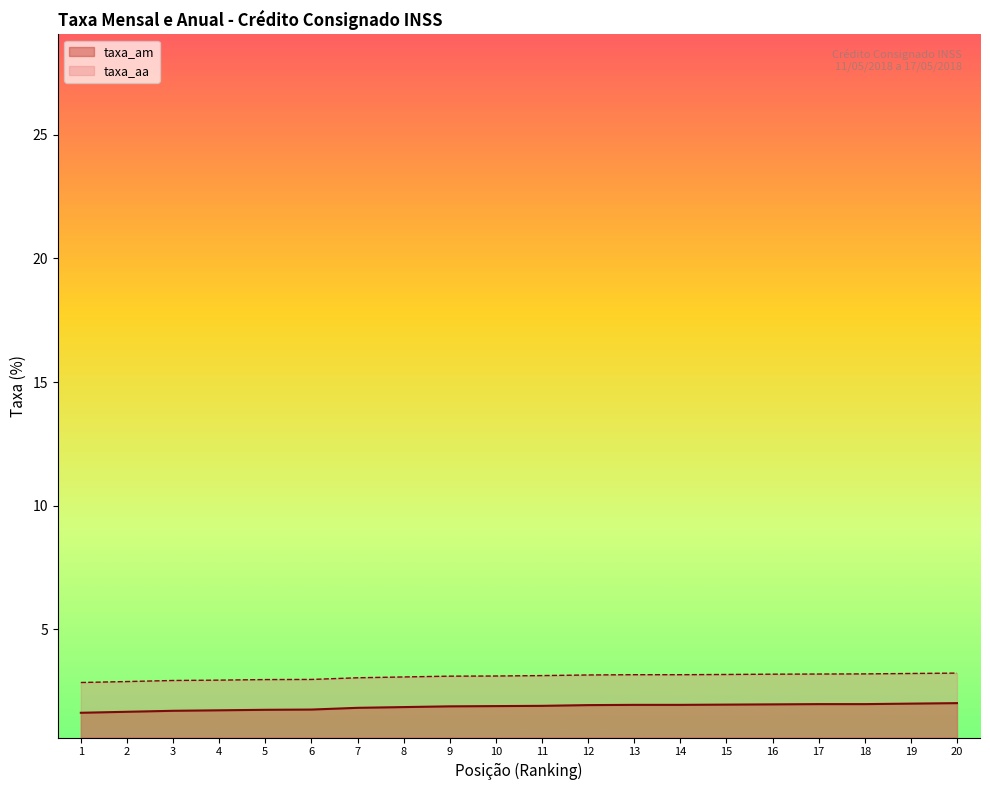

The value of taxa_am at 19 is 0.7. True or false?

False